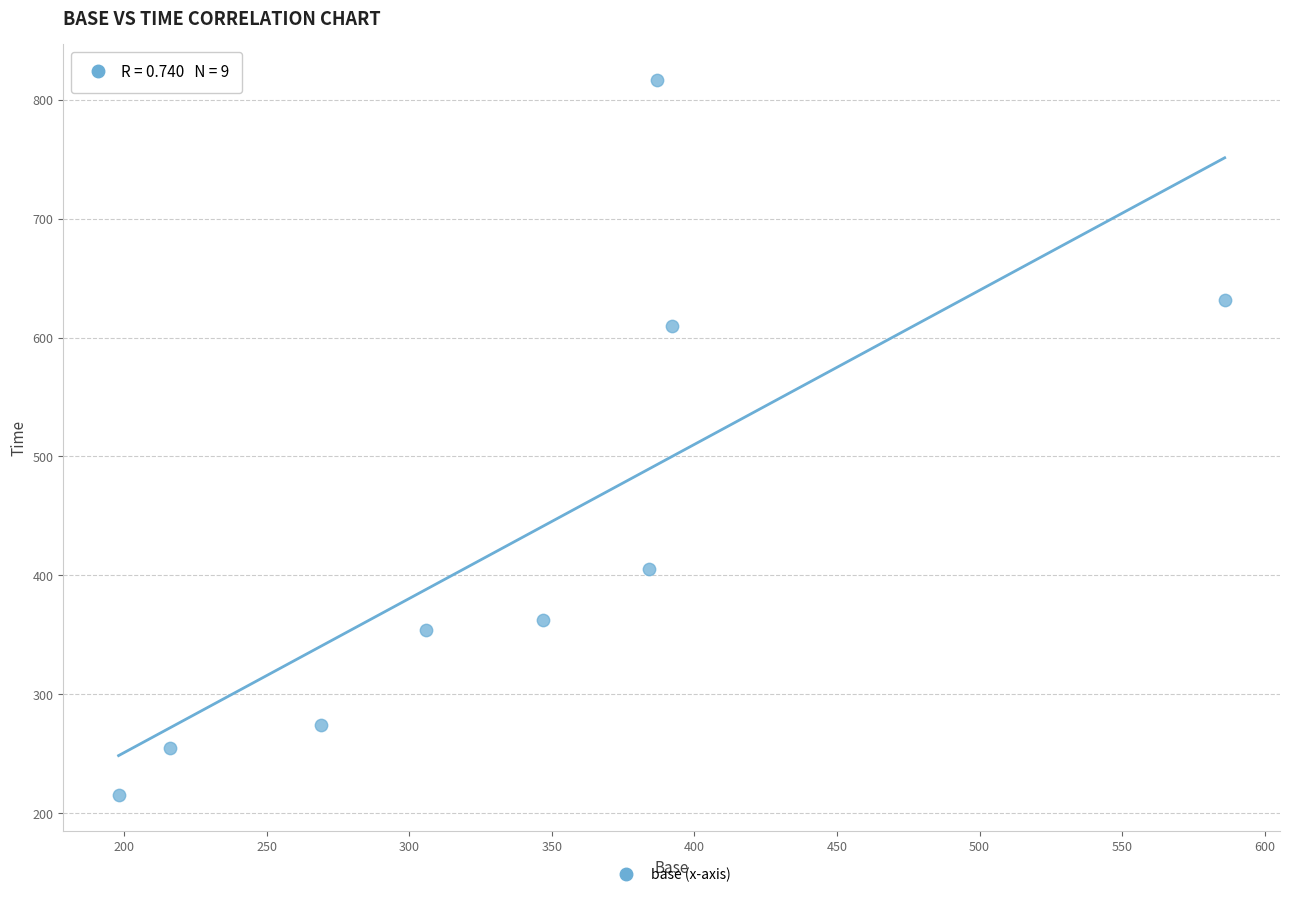

What Y value in the scatter plot is closest to 516?

610